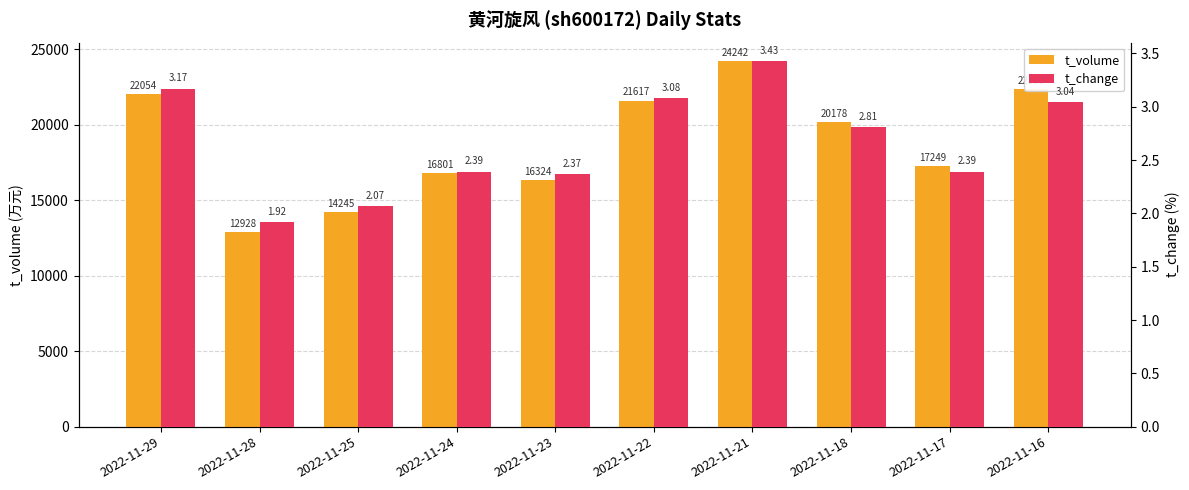

Which series changed the most between 2022-11-18 and 2022-11-17?

t_volume